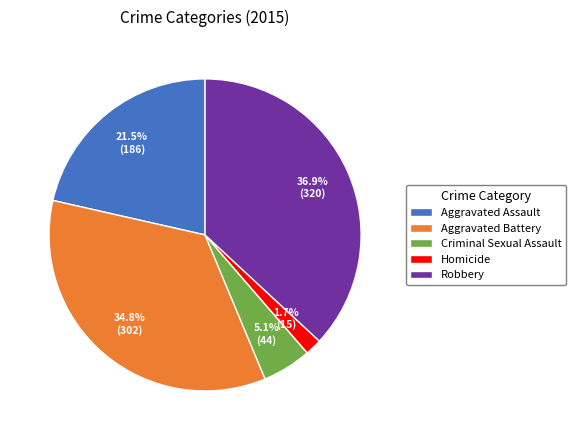

Combined, what portion of the pie is Homicide and Criminal Sexual Assault?

6.8%